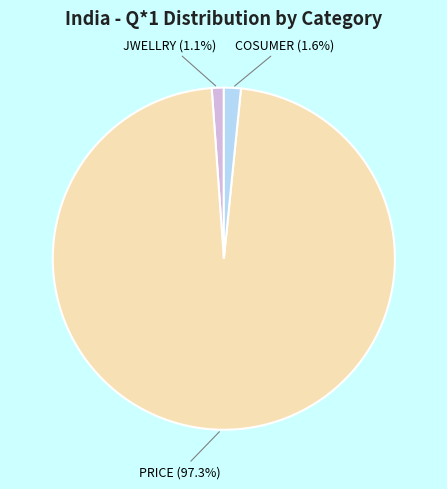

Does PRICE (97.3%) represent more than half of the total?

Yes